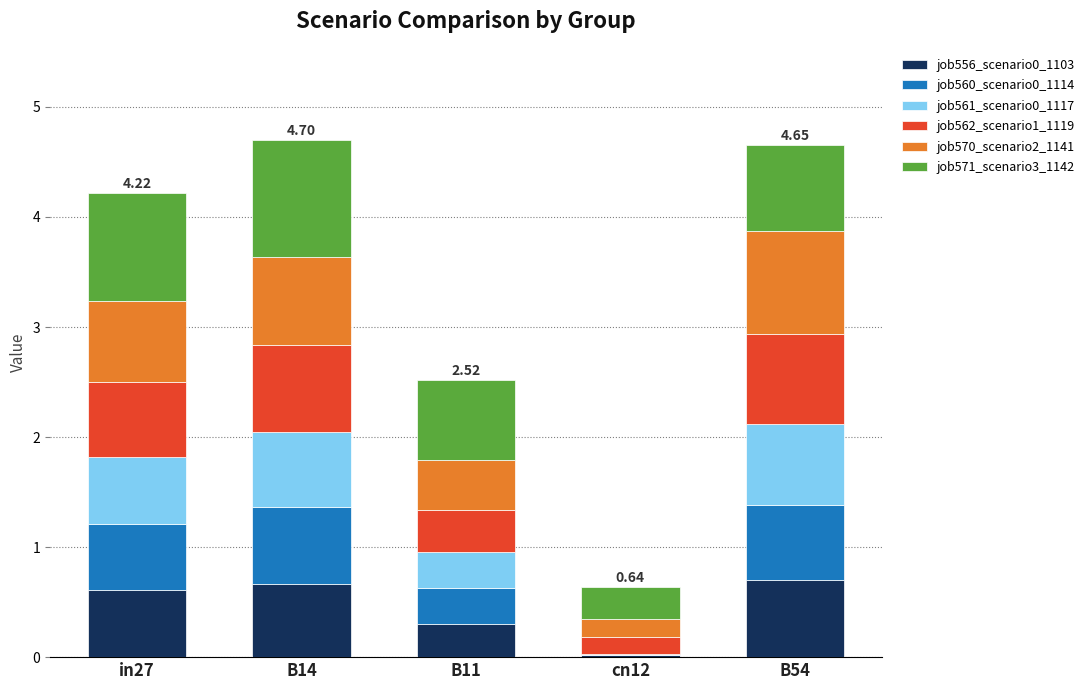

Count the number of data series in this chart.

6